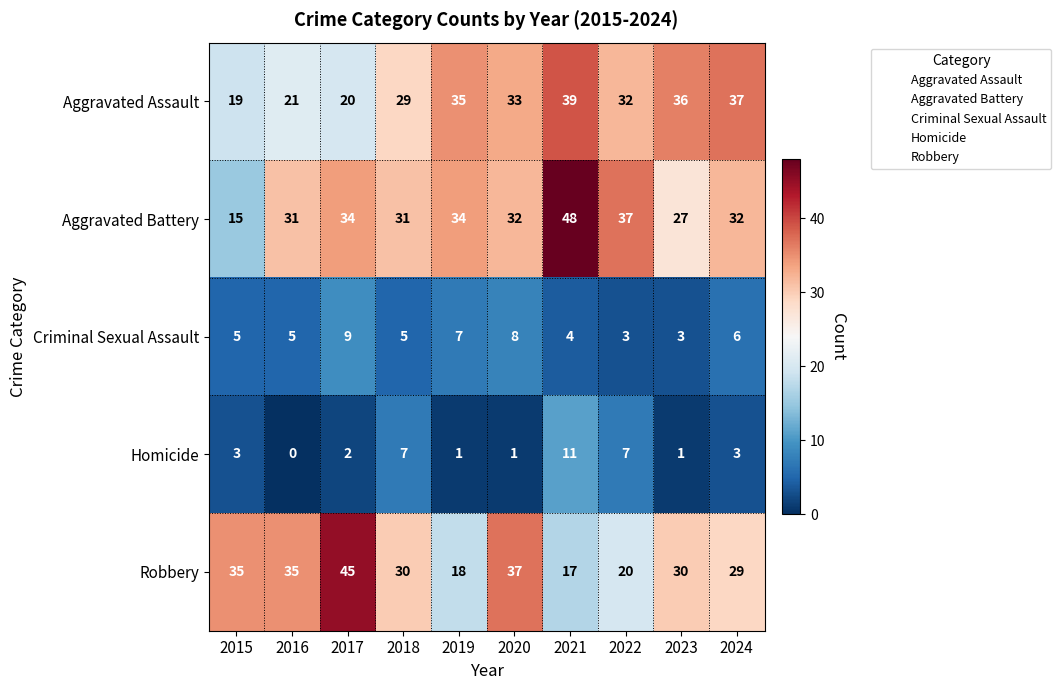

The value of Homicide at 2016 is -5. True or false?

False